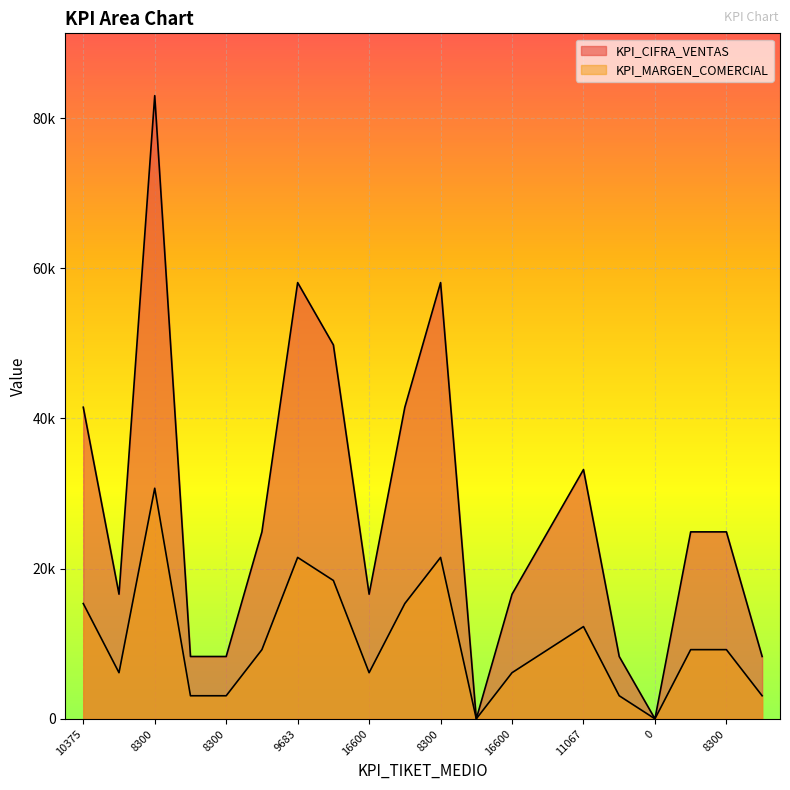

What is the average value of the KPI_CIFRA_VENTAS series?

27390